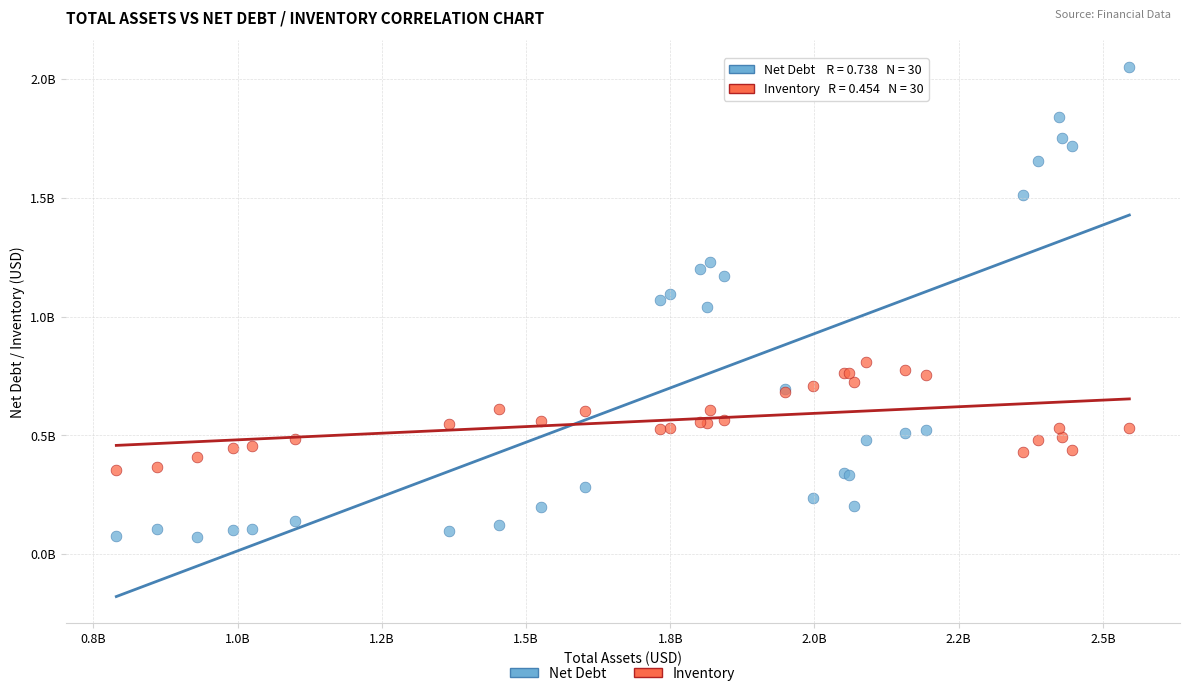

Which series has the widest spread of Y values?

Net Debt